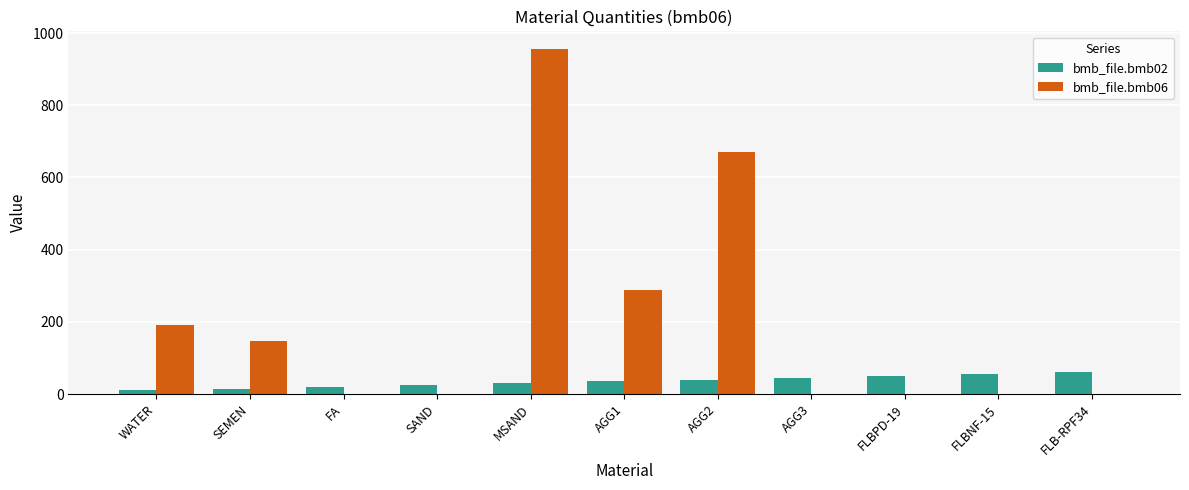

The value of bmb_file.bmb02 at FLB-RPF34 is 60.0. True or false?

True